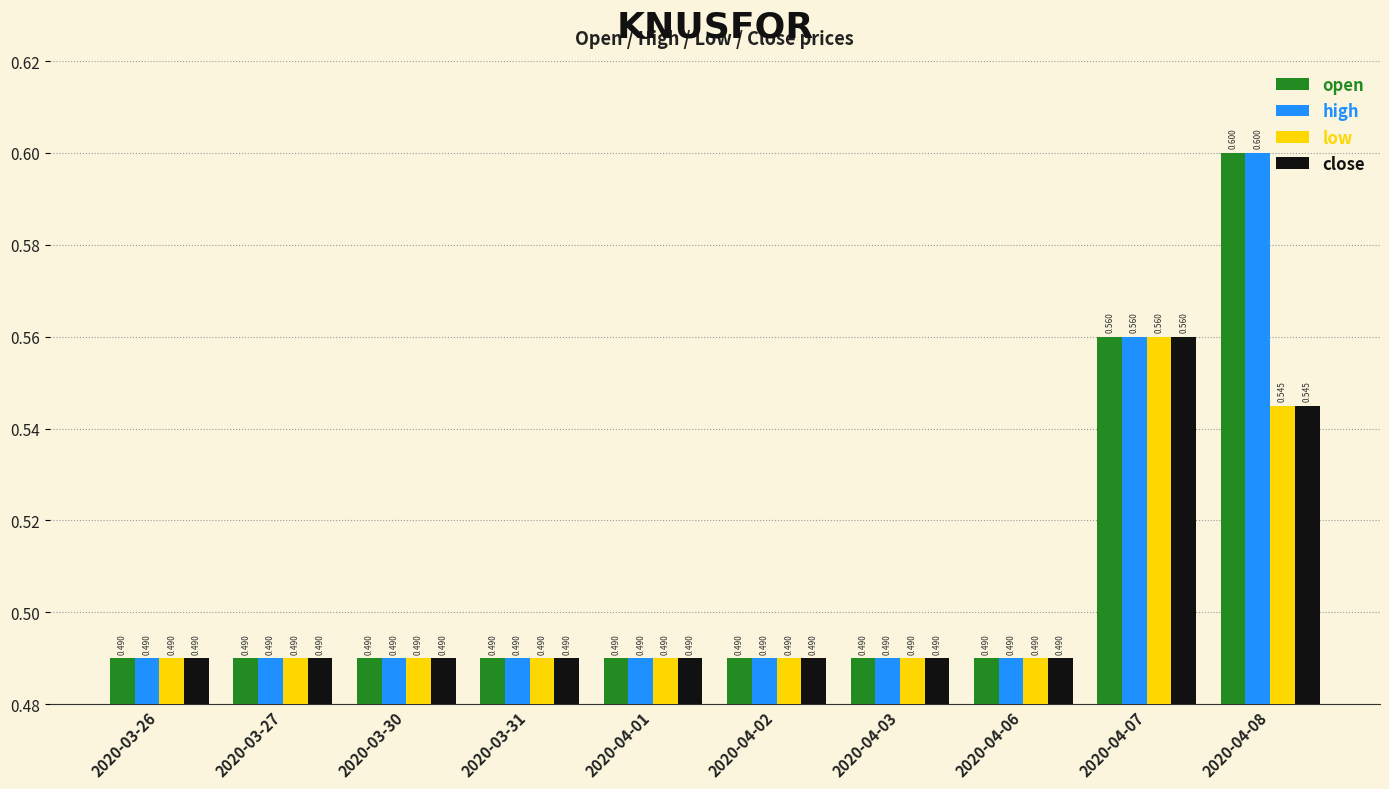

Which series has the widest spread of values?

open